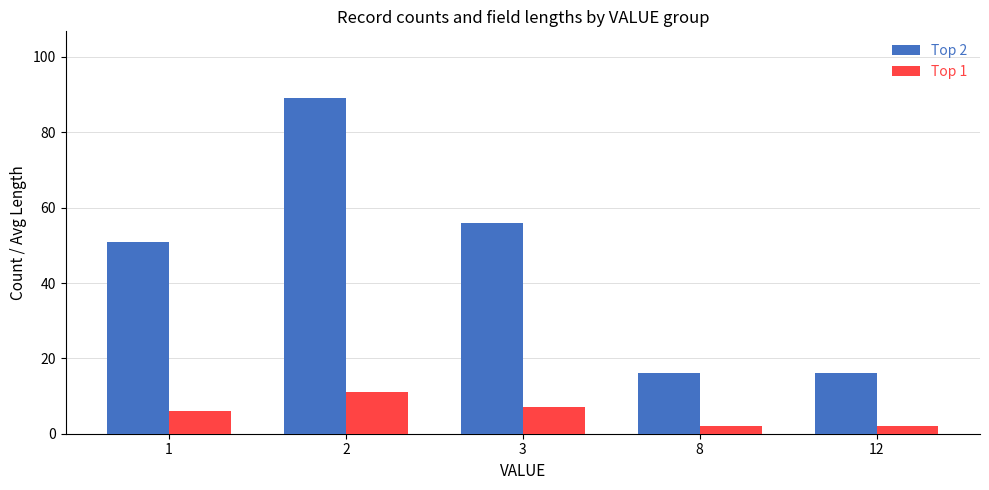

What is the difference between the maximum and second lowest values in the Top 1 series?

9